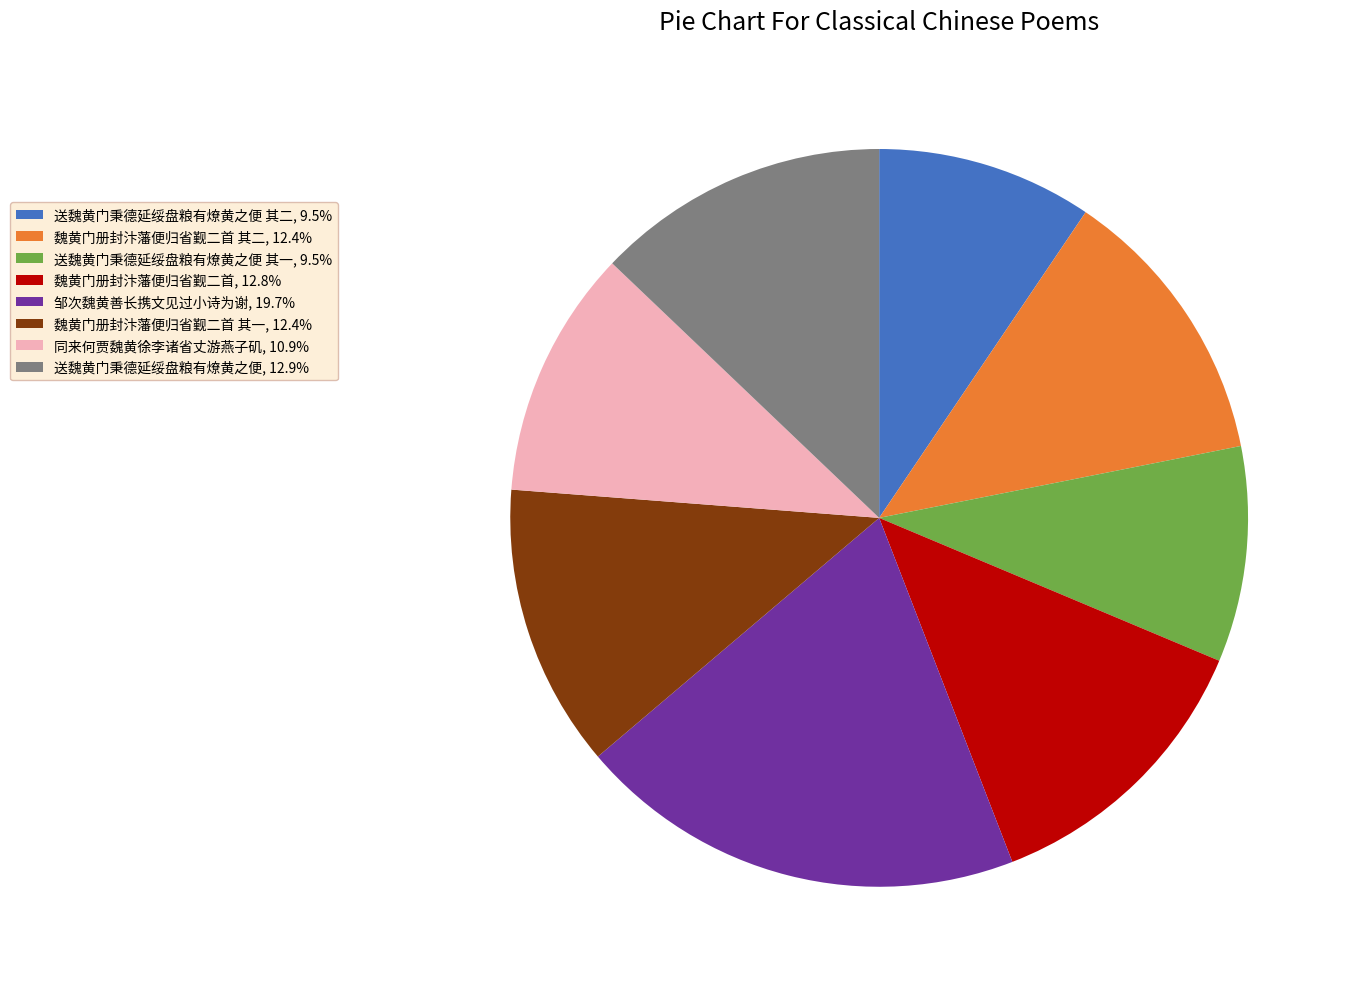

Is the sum of 魏黄门册封汴藩便归省觐二首, 12.8% and 邹次魏黄善长携文见过小诗为谢, 19.7% greater than half?

No